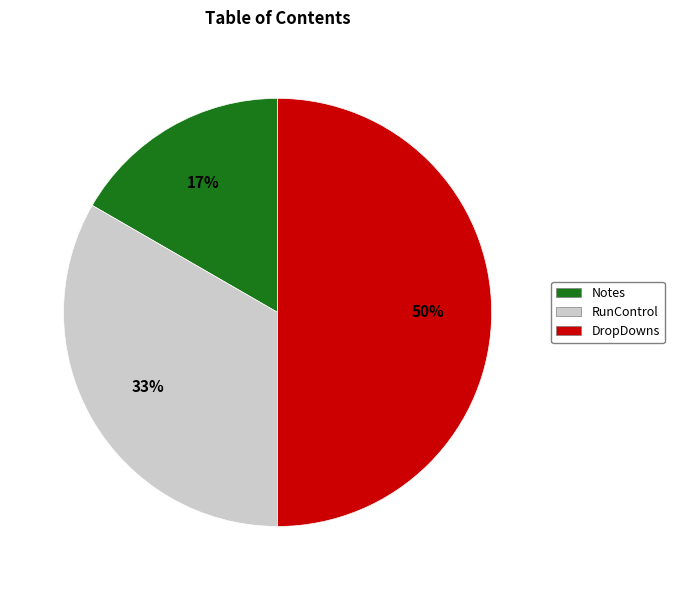

Which has a higher value, Notes or DropDowns?

DropDowns